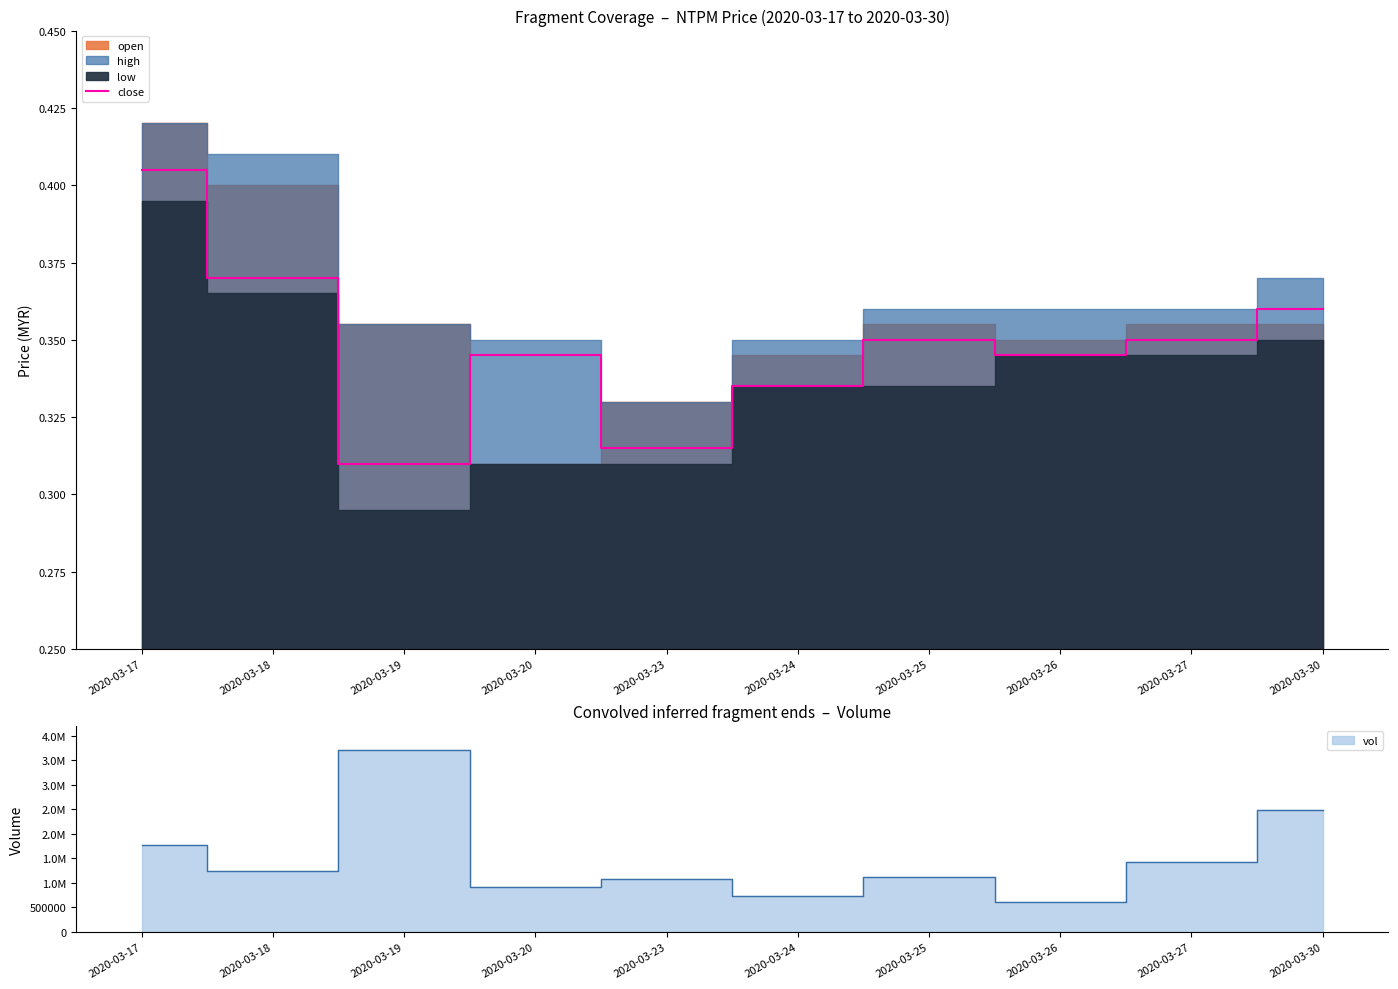

Reading left to right, what are all the values shown in this chart?

0.4	0.4	0.3	0.3	0.3	0.3	0.3	0.3	0.3	0.4